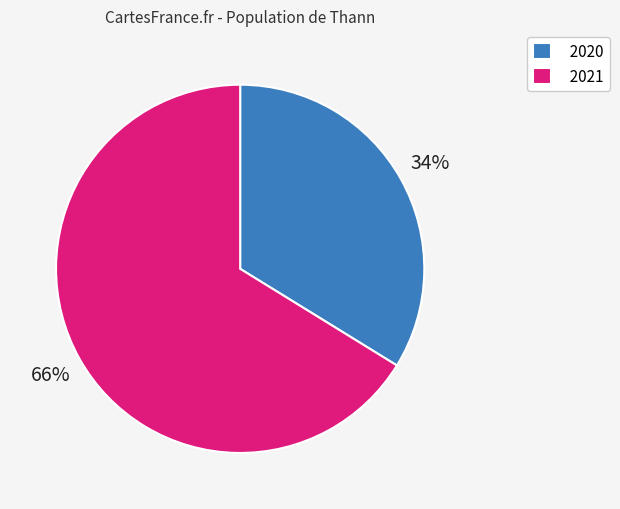

Which slice is the smallest?

2020